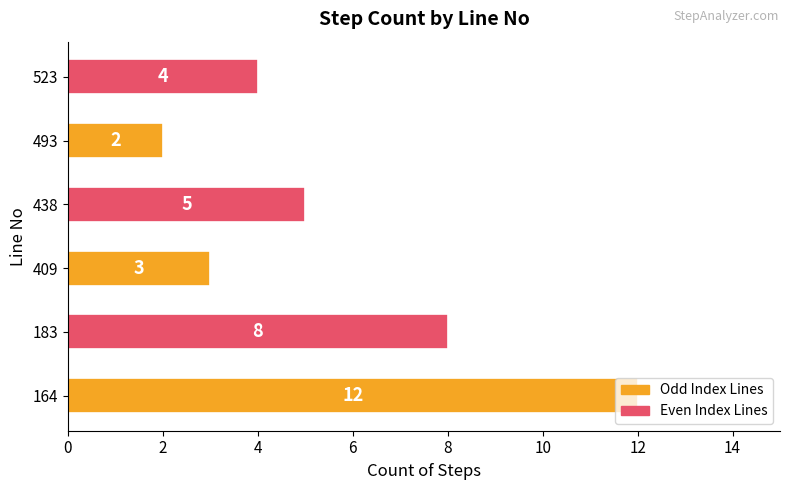

What is the change in value from 183 to 493?

-6